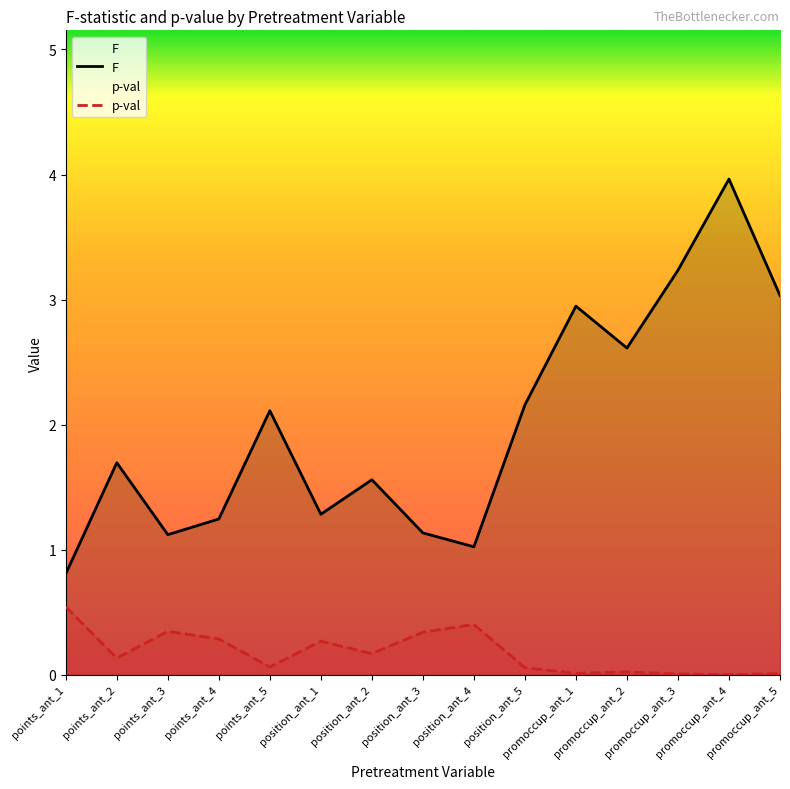

Between points_ant_2 and position_ant_1, which is larger?

points_ant_2